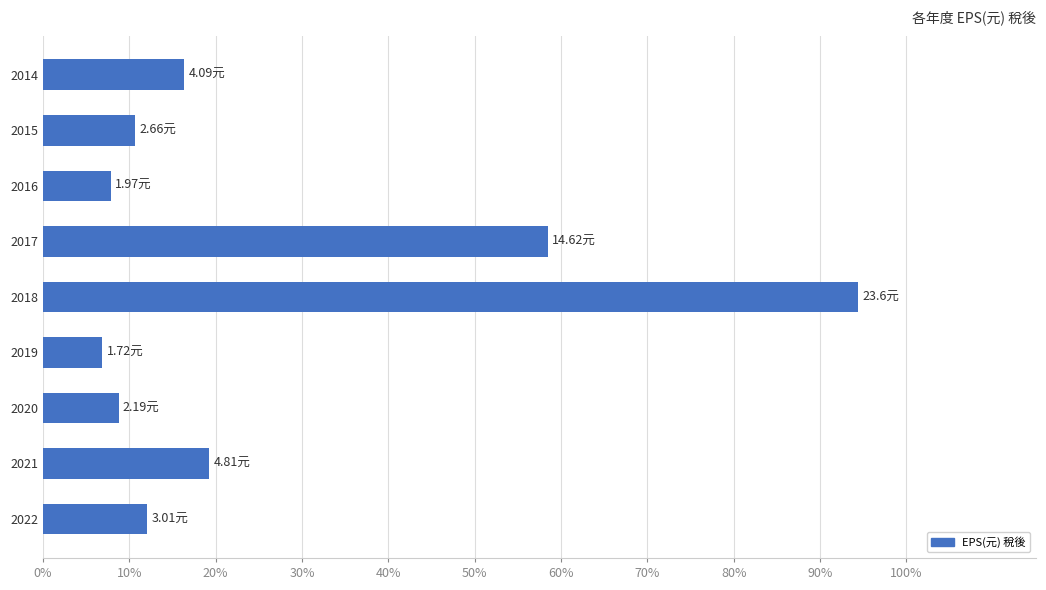

Are the bars horizontal?

Yes